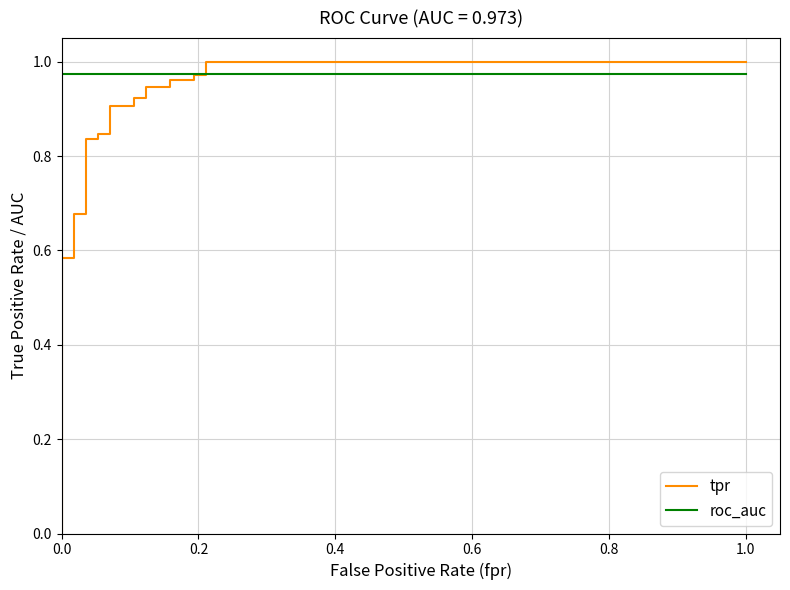

True or false: roc_auc and tpr cross at least once.

True